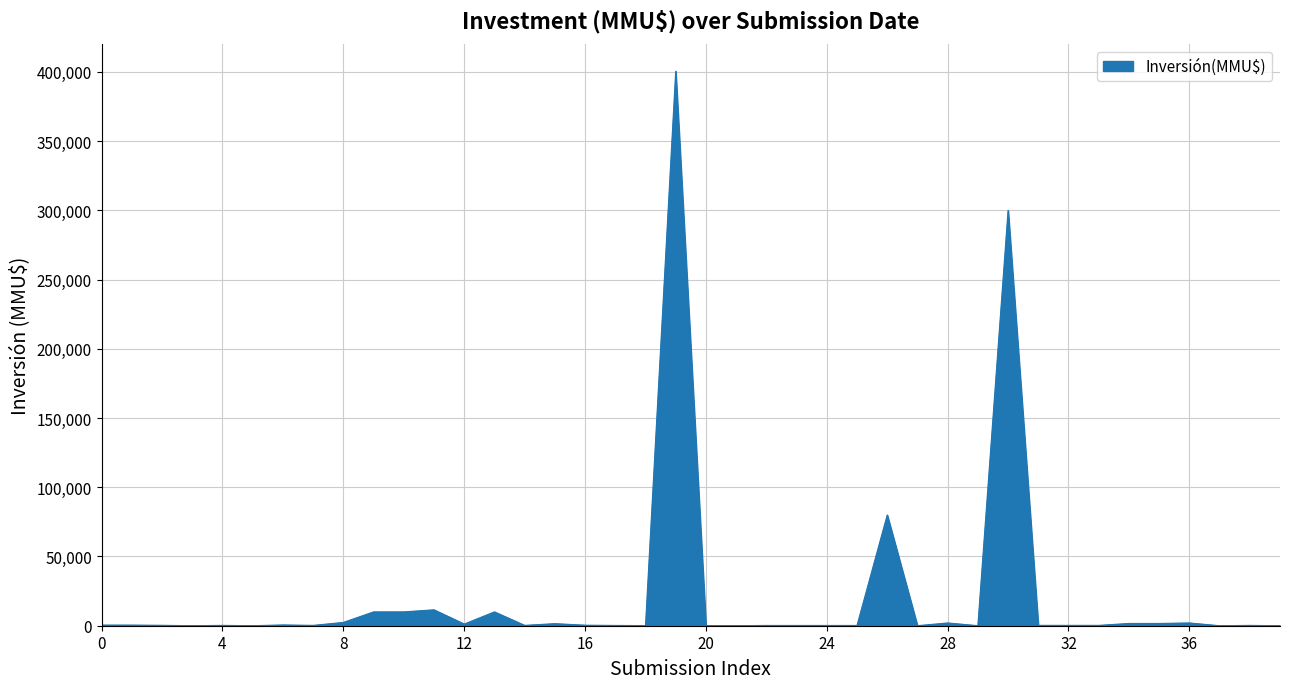

What is the greatest value displayed?

400500.0